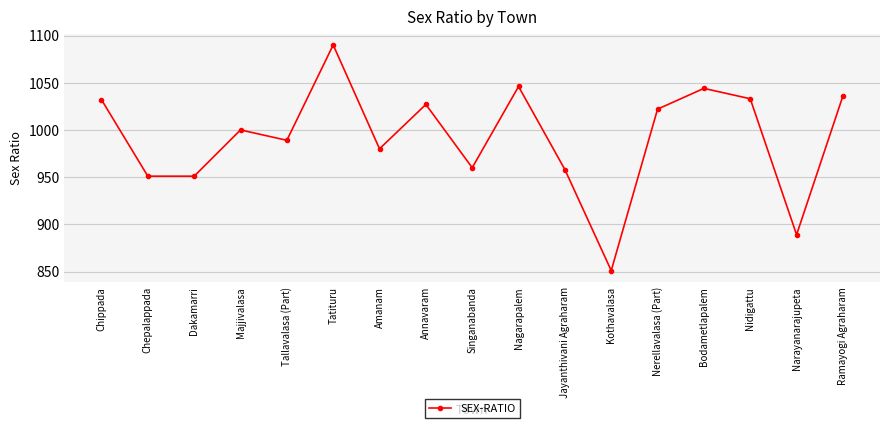

Does the chart have visible grid lines?

Yes